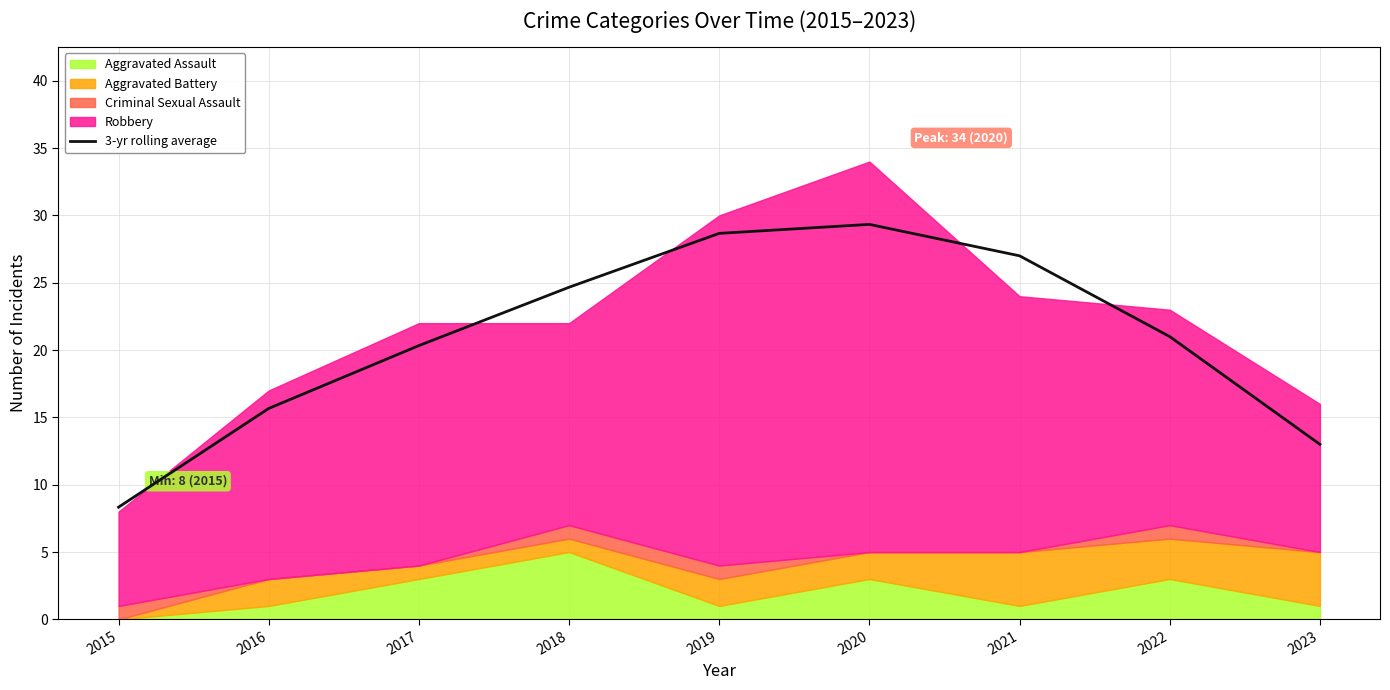

Where is the first local maximum?

2020